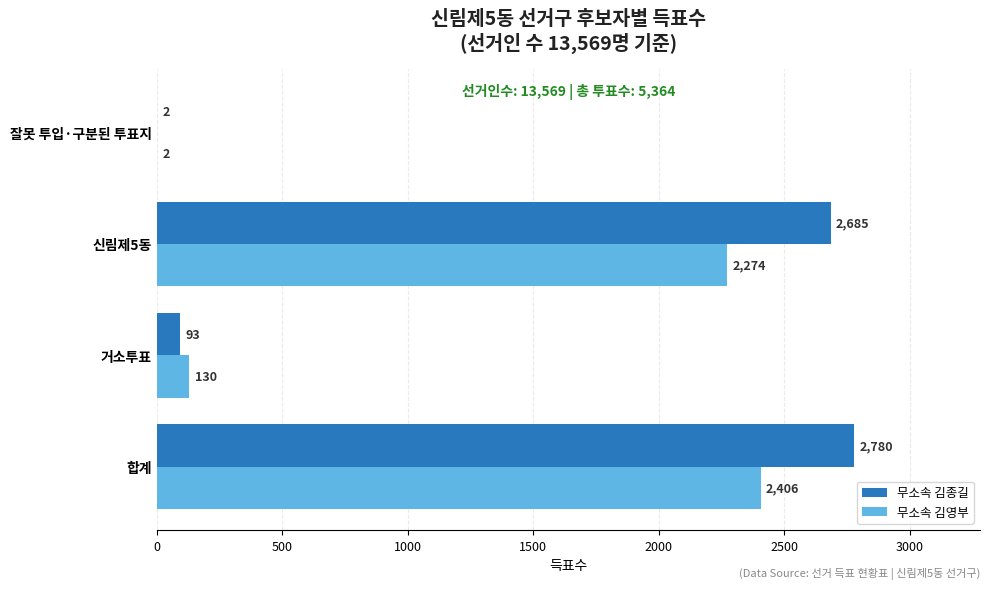

Is it true that 무소속 김영부 equals 2274 at 신림제5동?

True